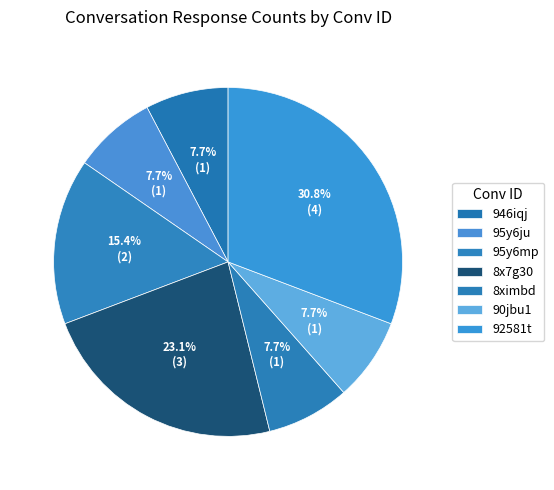

To the nearest percent, what is the average slice percentage?

14%